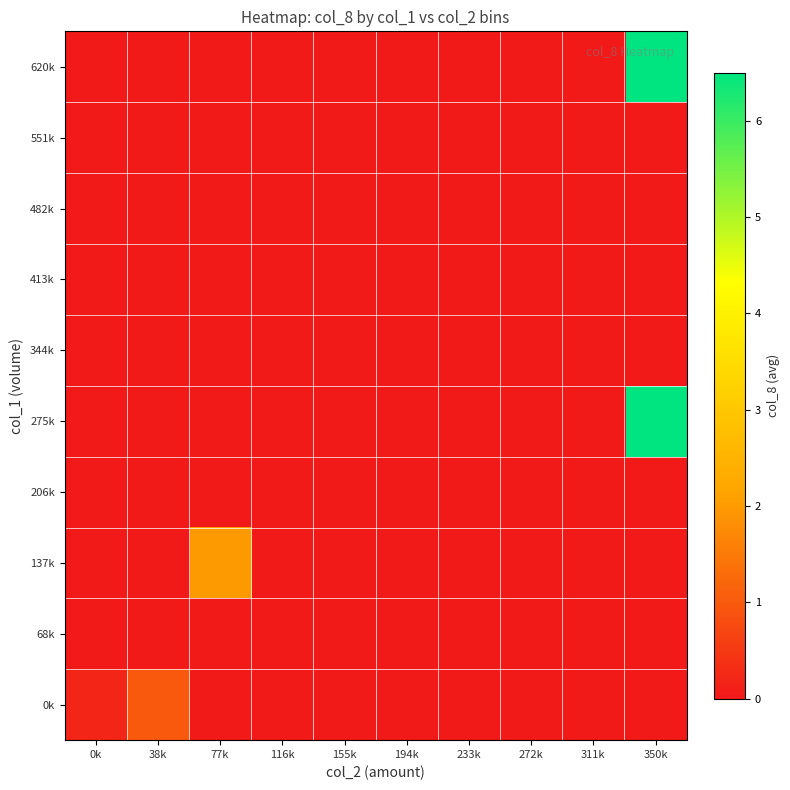

How many data points does each series have?

10